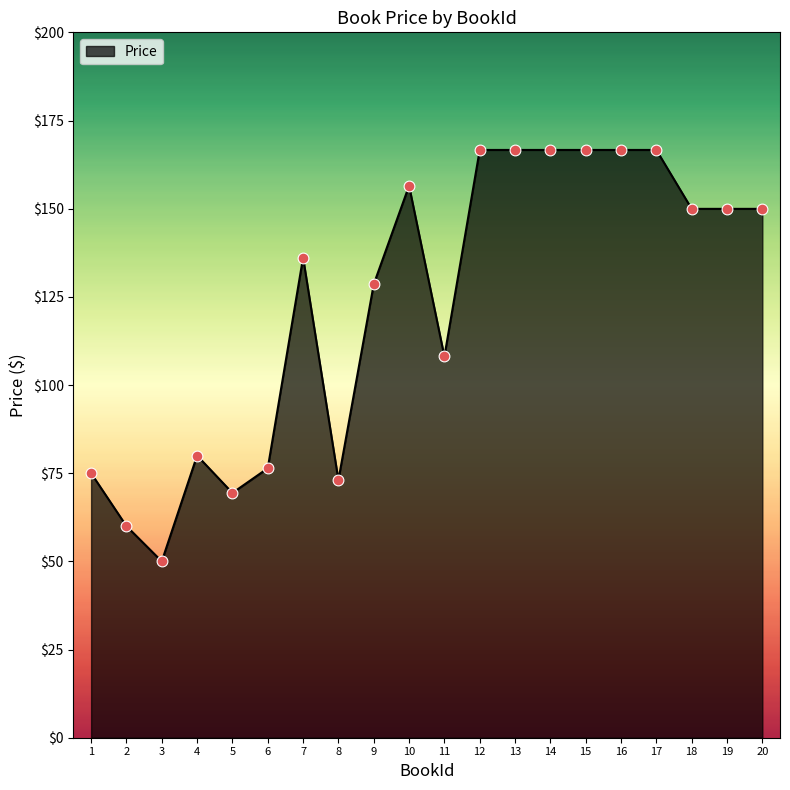

What is the ratio of the value at 10 to the value at 7?

1.1